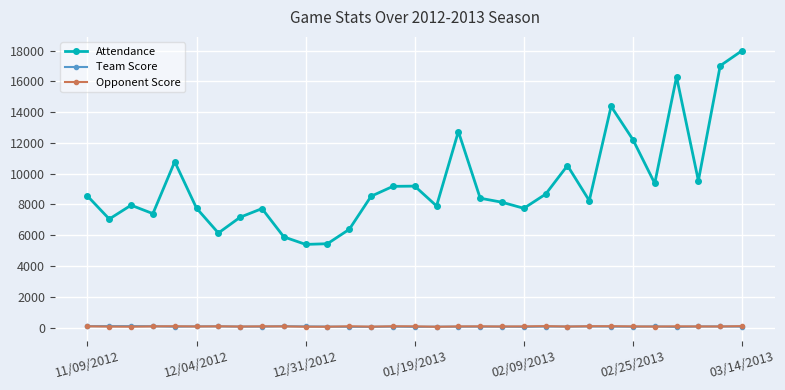

What is the maximum value shown in the chart?

17996